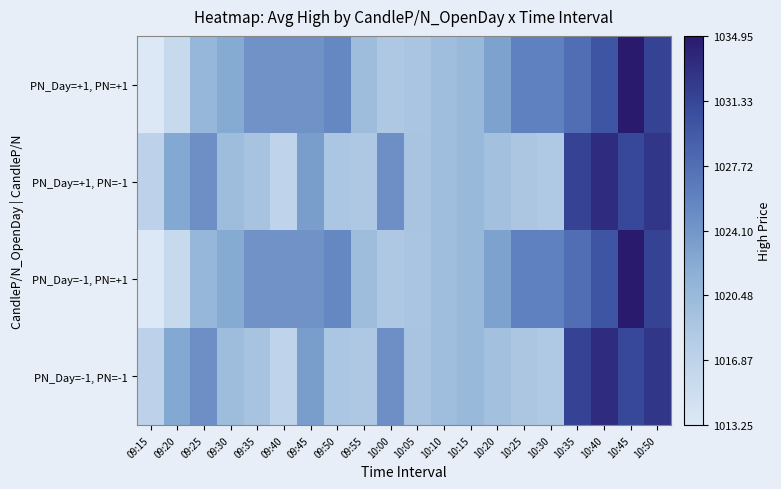

Reading left to right, extract all data points from this chart.

PN_Day=-1, PN=-1: 09:15=1017.0	09:20=1022.5	09:25=1024.8	09:30=1020.0	09:35=1019.1	09:40=1016.7	09:45=1023.5	09:50=1018.8	09:55=1018.5	10:00=1024.8	10:05=1019.0	10:10=1019.9	10:15=1020.6	10:20=1019.5	10:25=1018.8	10:30=1018.4	10:35=1031.6	10:40=1033.5	10:45=1031.2	10:50=1032.6
PN_Day=-1, PN=+1: 09:15=1013.2	09:20=1015.8	09:25=1020.8	09:30=1022.2	09:35=1024.5	09:40=1024.5	09:45=1024.5	09:50=1025.5	09:55=1020.0	10:00=1018.5	10:05=1018.9	10:10=1019.9	10:15=1020.6	10:20=1023.0	10:25=1026.0	10:30=1026.0	10:35=1027.8	10:40=1030.0	10:45=1035.0	10:50=1031.6
PN_Day=+1, PN=-1: 09:15=1017.0	09:20=1022.5	09:25=1024.8	09:30=1020.0	09:35=1019.1	09:40=1016.7	09:45=1023.5	09:50=1018.8	09:55=1018.5	10:00=1024.8	10:05=1019.0	10:10=1019.9	10:15=1020.6	10:20=1019.5	10:25=1018.8	10:30=1018.4	10:35=1031.6	10:40=1033.5	10:45=1031.2	10:50=1032.6
PN_Day=+1, PN=+1: 09:15=1013.2	09:20=1015.8	09:25=1020.8	09:30=1022.2	09:35=1024.5	09:40=1024.5	09:45=1024.5	09:50=1025.5	09:55=1020.0	10:00=1018.5	10:05=1018.9	10:10=1019.9	10:15=1020.6	10:20=1023.0	10:25=1026.0	10:30=1026.0	10:35=1027.8	10:40=1030.0	10:45=1035.0	10:50=1031.6